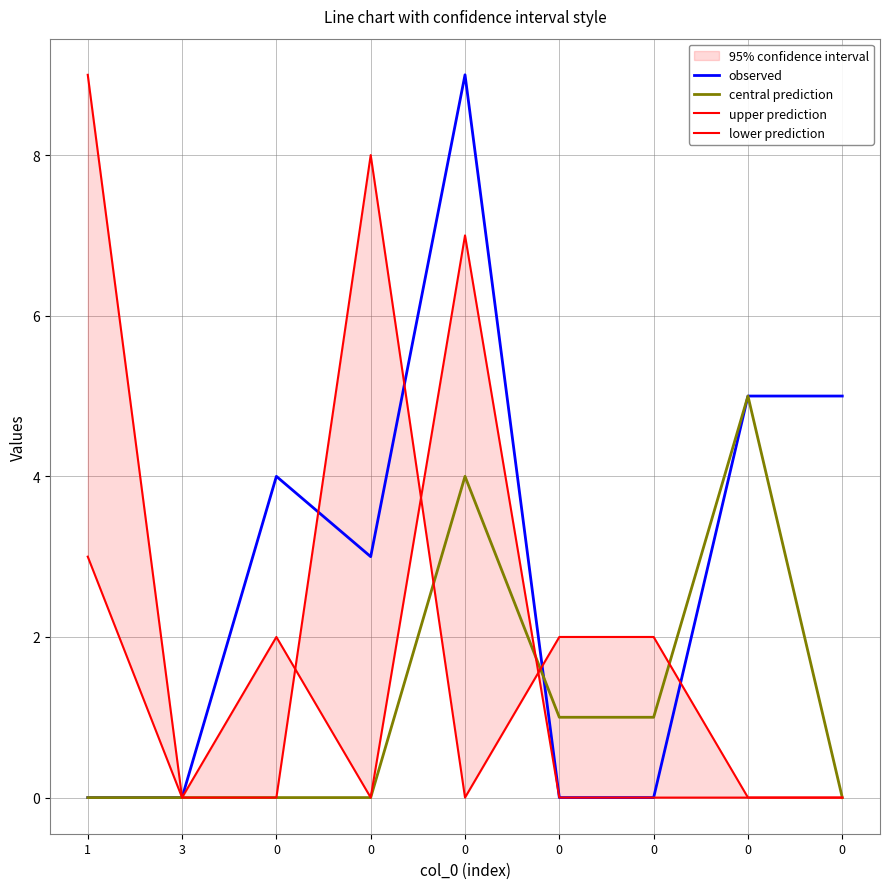

Rank the series by their maximum value, from lowest to highest.

central prediction, lower prediction, observed, upper prediction